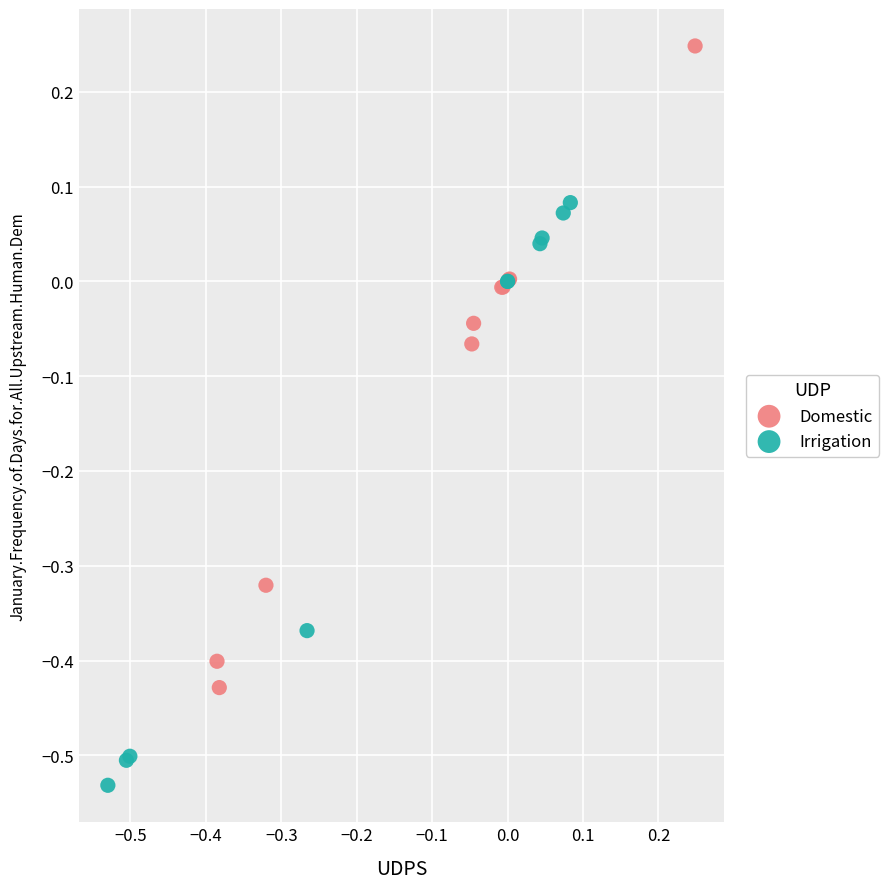

Which series has the widest spread of Y values?

Domestic